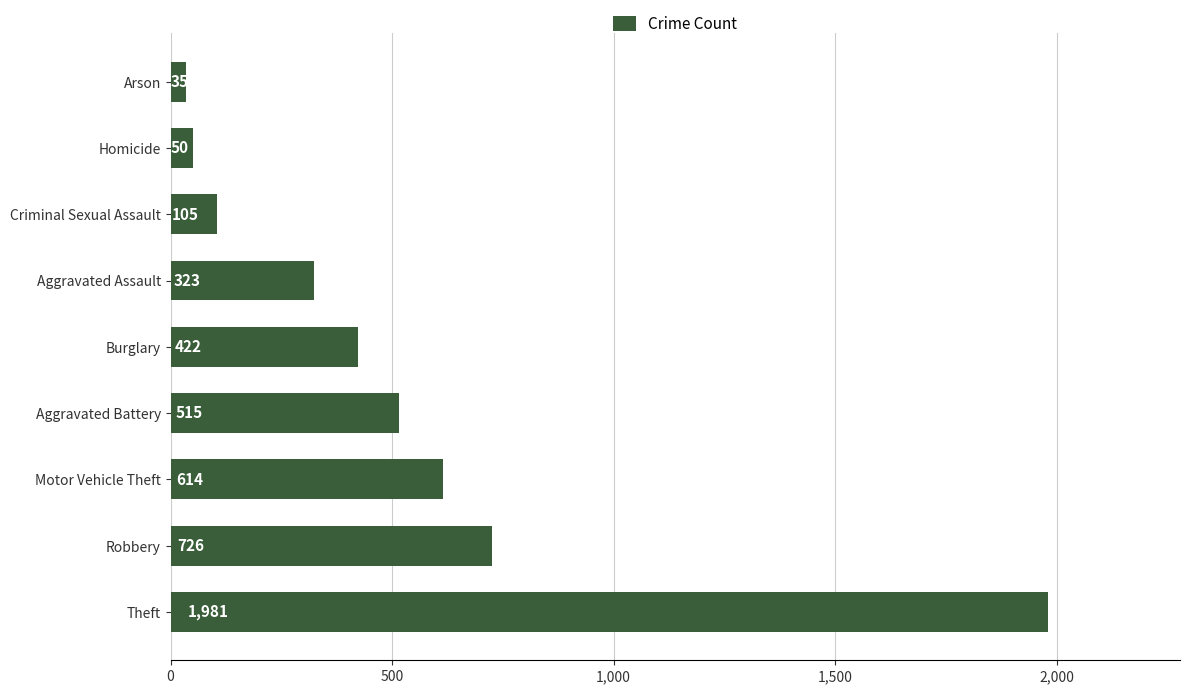

How many distinct data groups are displayed?

1